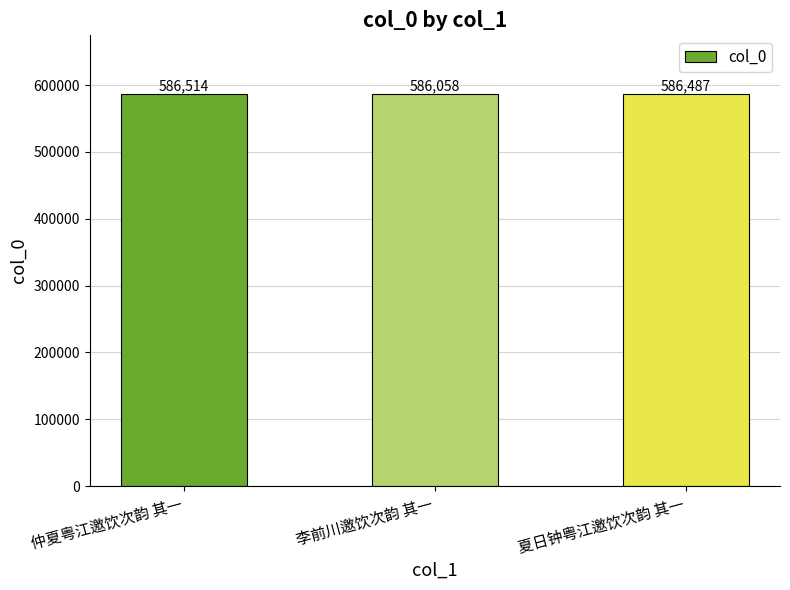

Reading right to left, what are all the values shown in this chart?

586487	586058	586514